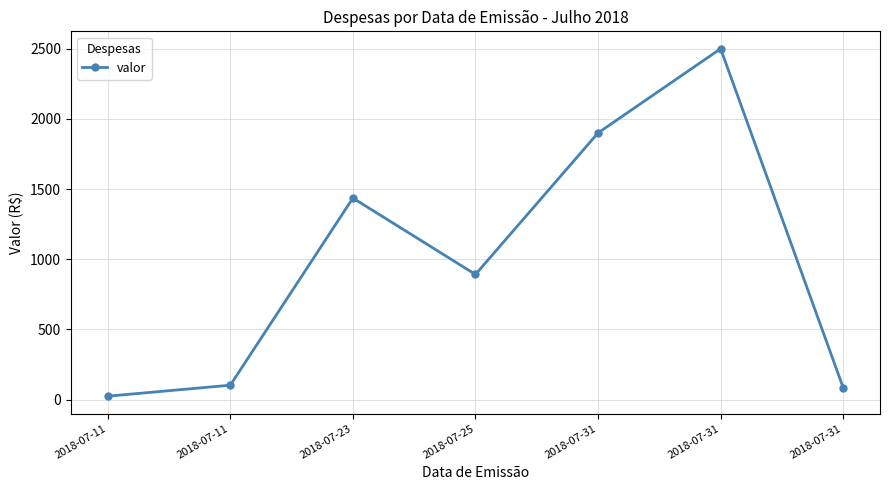

List the labels in order of value, smallest first.

2018-07-11, 2018-07-31, 2018-07-11, 2018-07-25, 2018-07-23, 2018-07-31, 2018-07-31